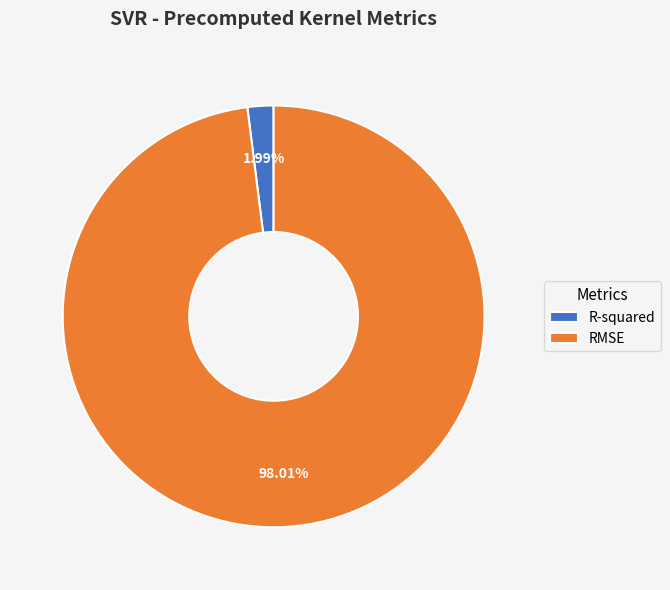

How many segments does this pie chart have?

2